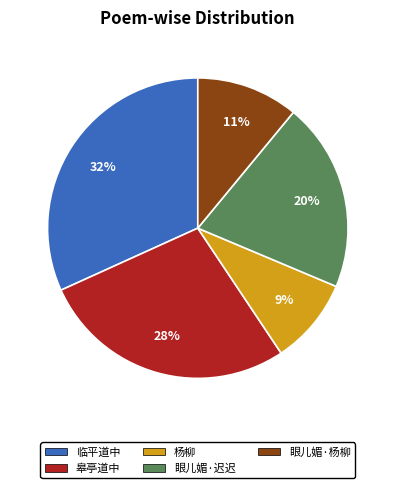

Count the number of slices in the pie.

5